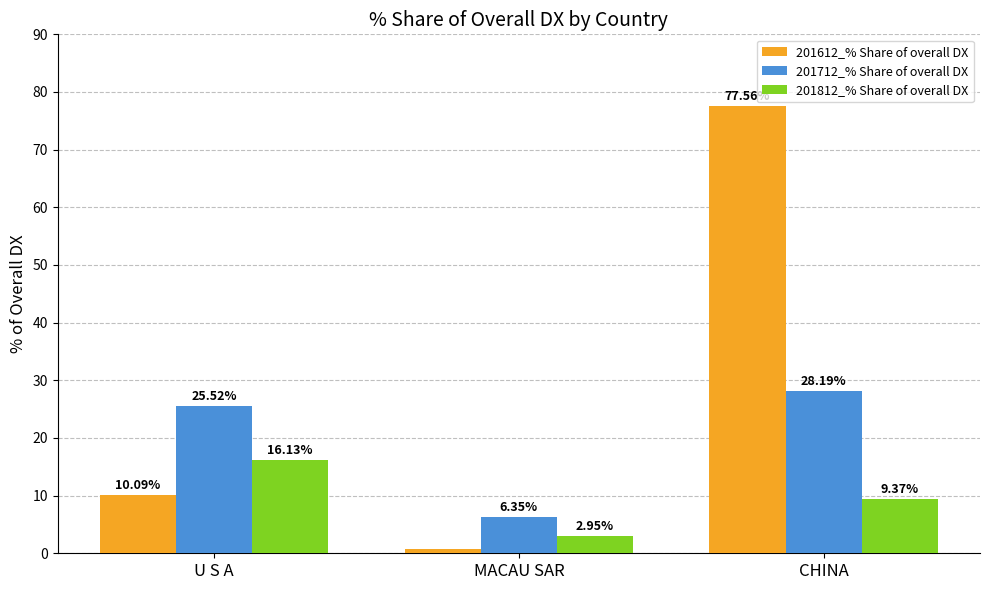

Which category has the lowest value across all series?

MACAU SAR